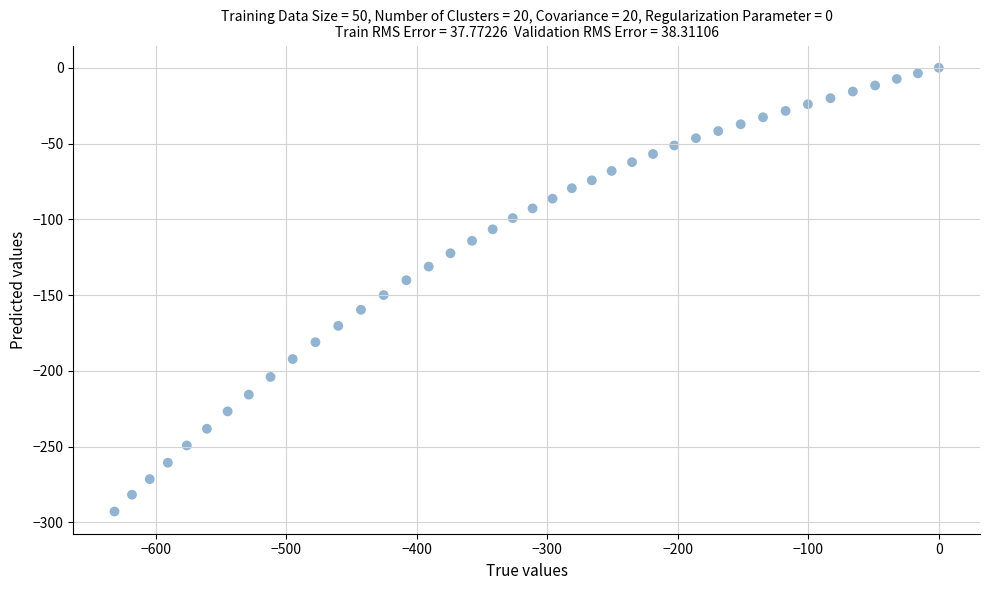

What is the range of X values (max minus min)?

631.7